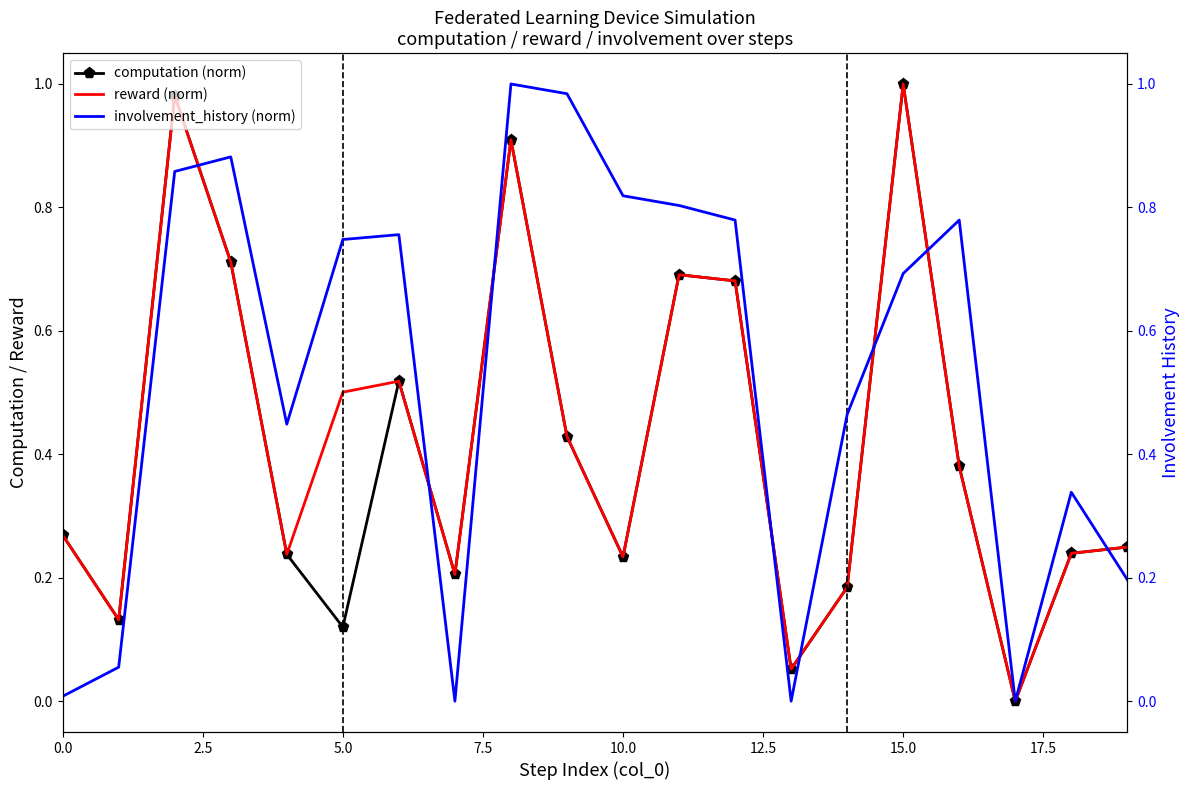

Reading left to right, extract all data points from this chart.

computation (norm): 0.3	0.1	1.0	0.7	0.2	0.1	0.5	0.2	0.9	0.4	0.2	0.7	0.7	0.1	0.2	1.0	0.4	0.0	0.2	0.2
reward (norm): 0.3	0.1	1.0	0.7	0.2	0.5	0.5	0.2	0.9	0.4	0.2	0.7	0.7	0.1	0.2	1.0	0.4	0.0	0.2	0.2
involvement_history (norm): 0.0	0.1	0.9	0.9	0.4	0.7	0.8	0.0	1.0	1.0	0.8	0.8	0.8	0.0	0.5	0.7	0.8	0.0	0.3	0.2